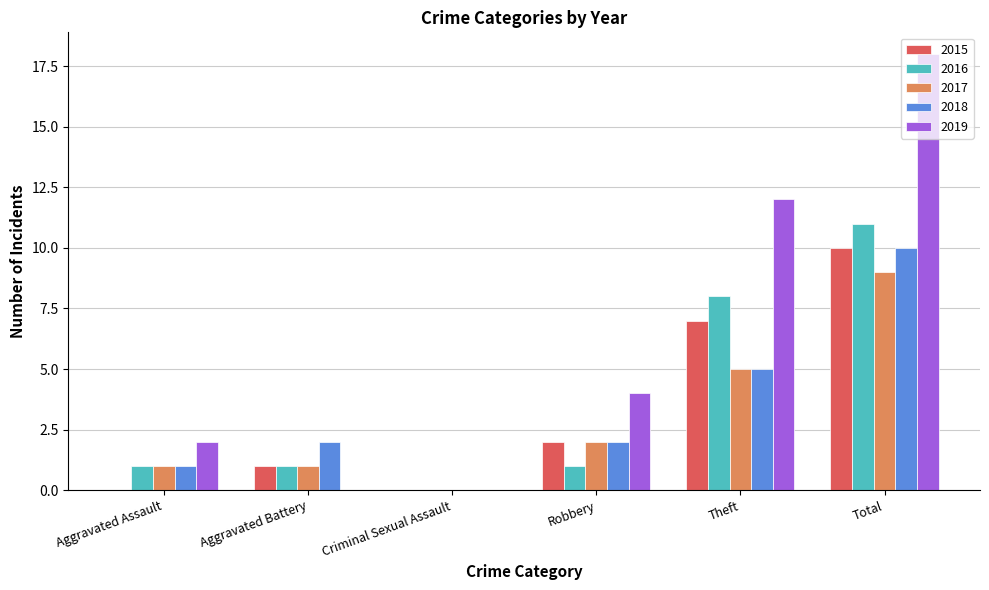

Is it true that 2016 equals 0 at Criminal Sexual Assault?

True